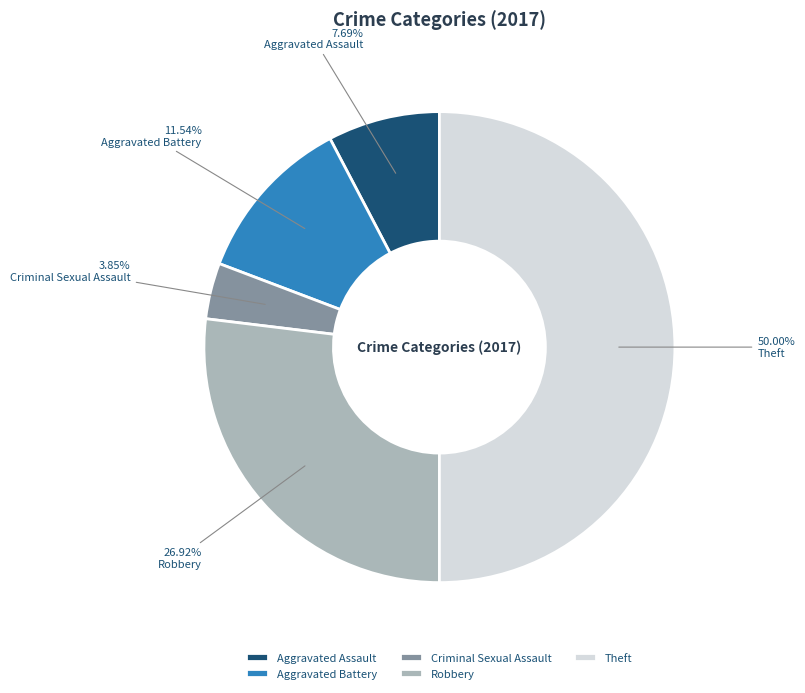

Does Criminal Sexual Assault represent more than half of the total?

No